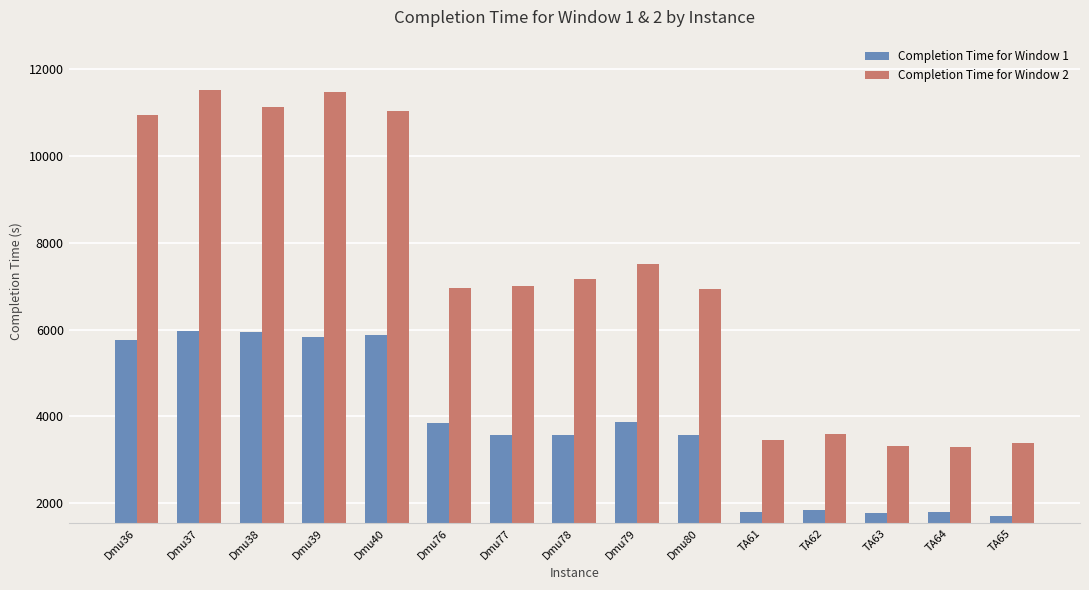

How many data points does each series have?

15